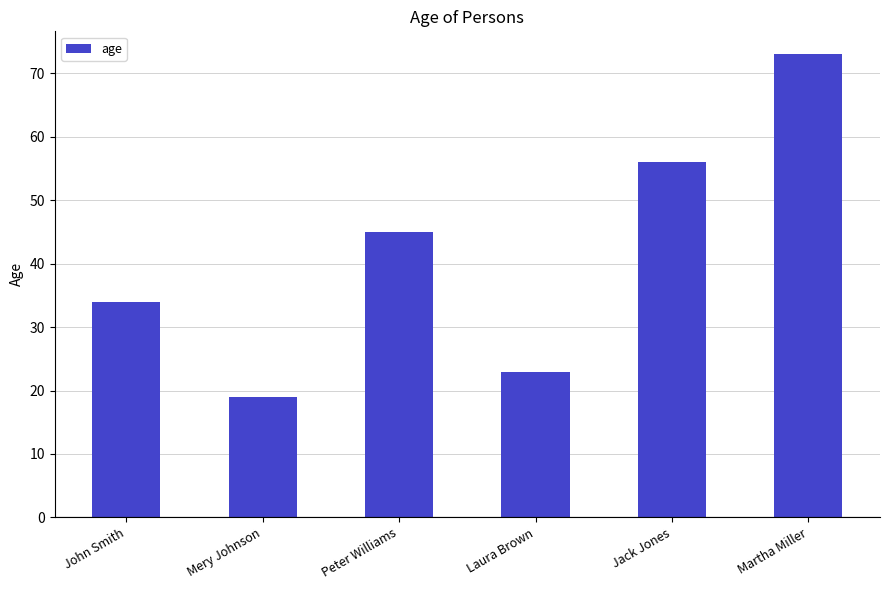

What position from the left is Jack Jones?

5